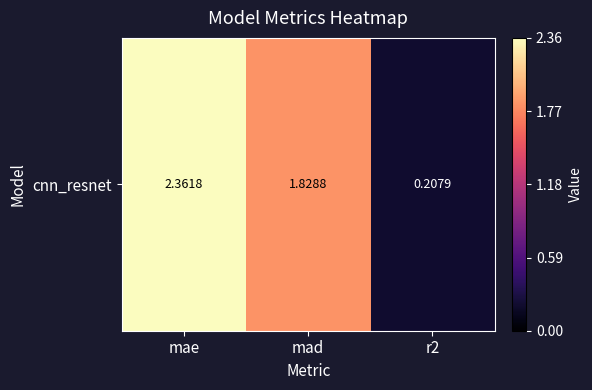

Rank the categories by value from lowest to highest.

r2, mad, mae